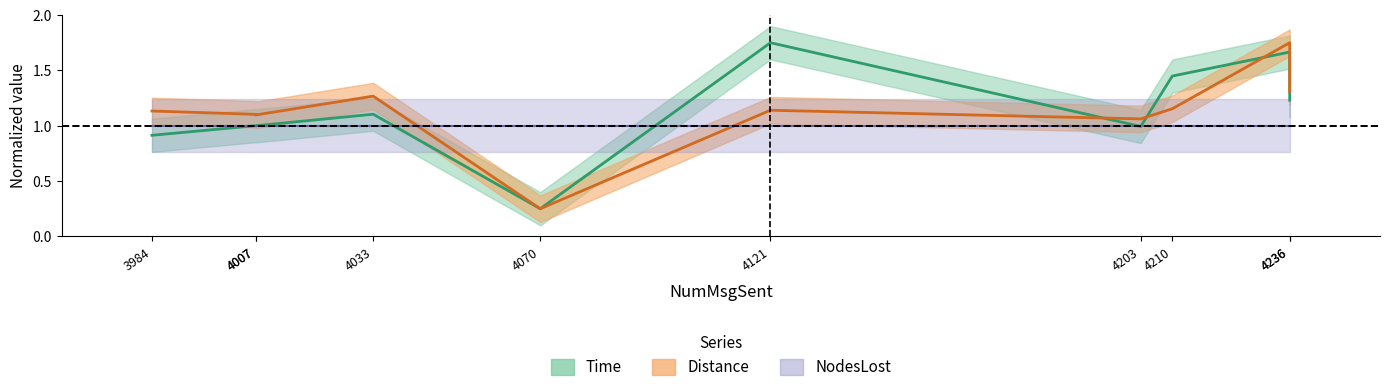

How many lines are shown in the chart?

2